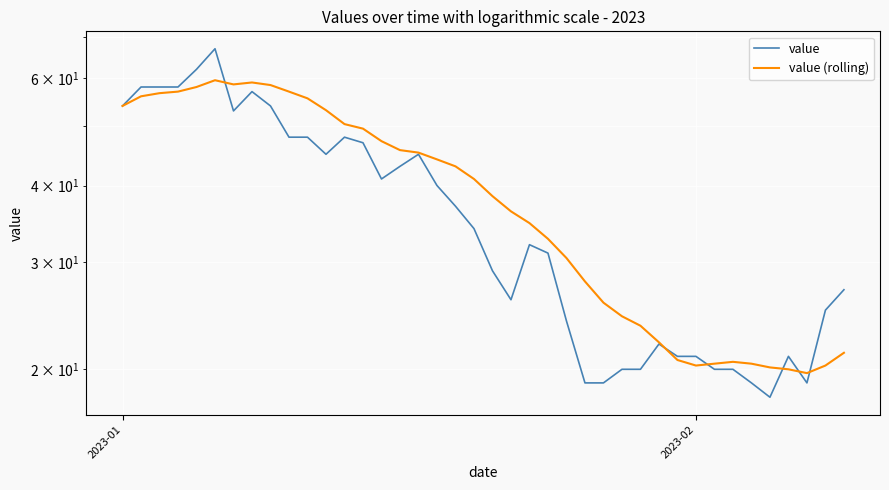

Which series has the widest spread of values?

value